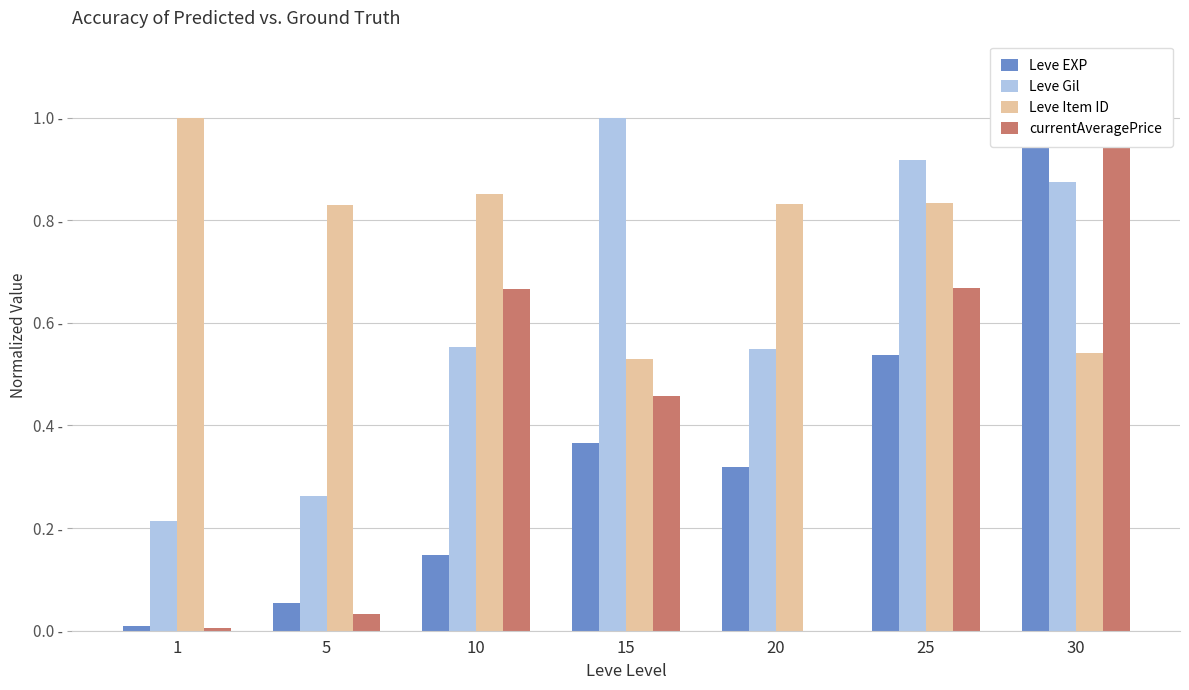

Reading left to right, list all the values displayed in this chart.

Leve EXP: 1=0.0	5=0.1	10=0.1	15=0.4	20=0.3	25=0.5	30=1.0
Leve Gil: 1=0.2	5=0.3	10=0.6	15=1.0	20=0.5	25=0.9	30=0.9
Leve Item ID: 1=1.0	5=0.8	10=0.9	15=0.5	20=0.8	25=0.8	30=0.5
currentAveragePrice: 1=0.0	5=0.0	10=0.7	15=0.5	20=0.0	25=0.7	30=1.0